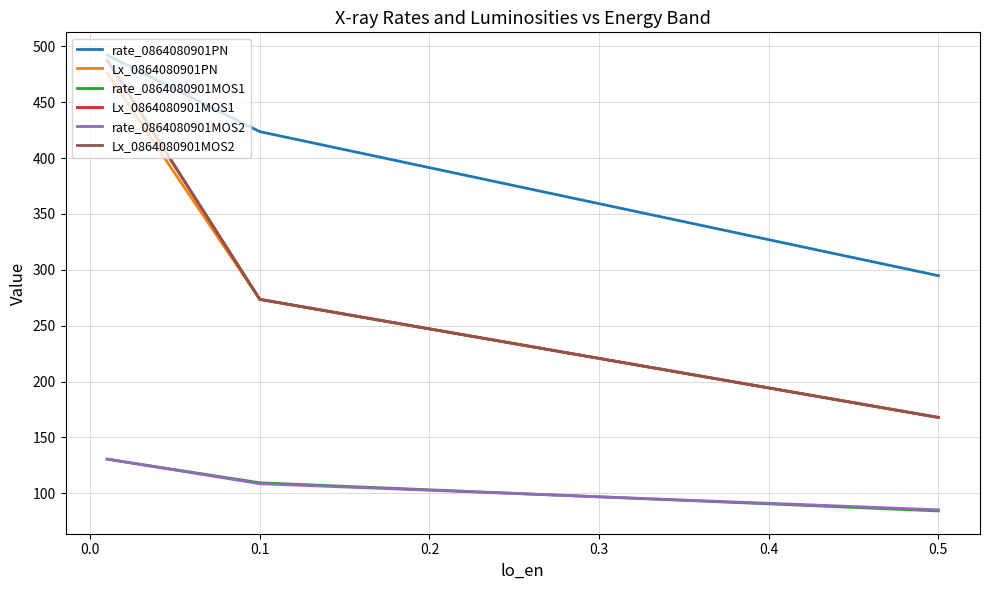

Rank the series by their maximum value, from lowest to highest.

rate_0864080901MOS1, rate_0864080901MOS2, Lx_0864080901PN, Lx_0864080901MOS1, Lx_0864080901MOS2, rate_0864080901PN